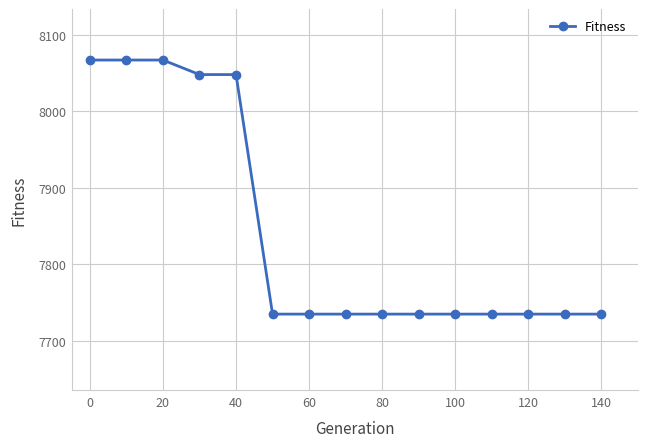

What is the greatest value displayed?

8067